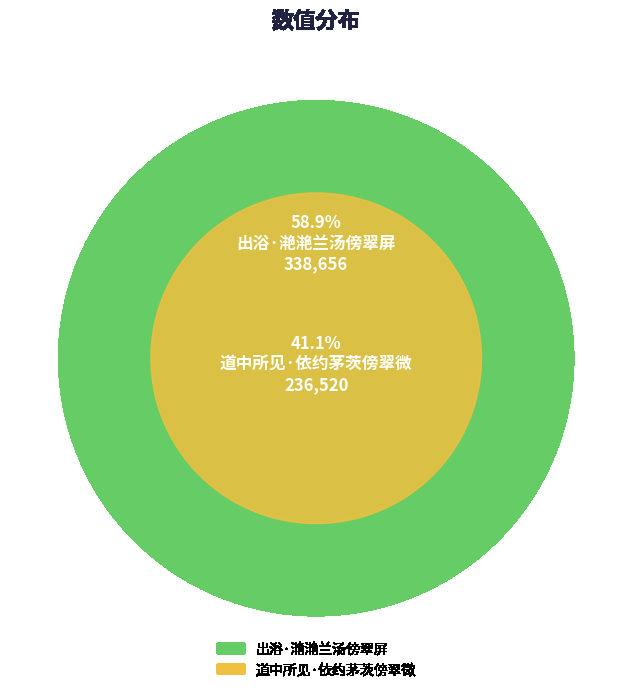

Combined, what portion of the pie is 出浴·滟滟兰汤傍翠屏 and 道中所见·依约茅茨傍翠微?

100.0%